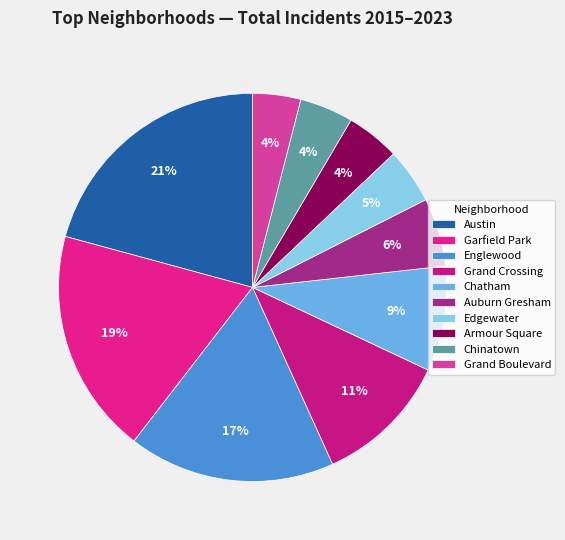

Count the number of slices in the pie.

10